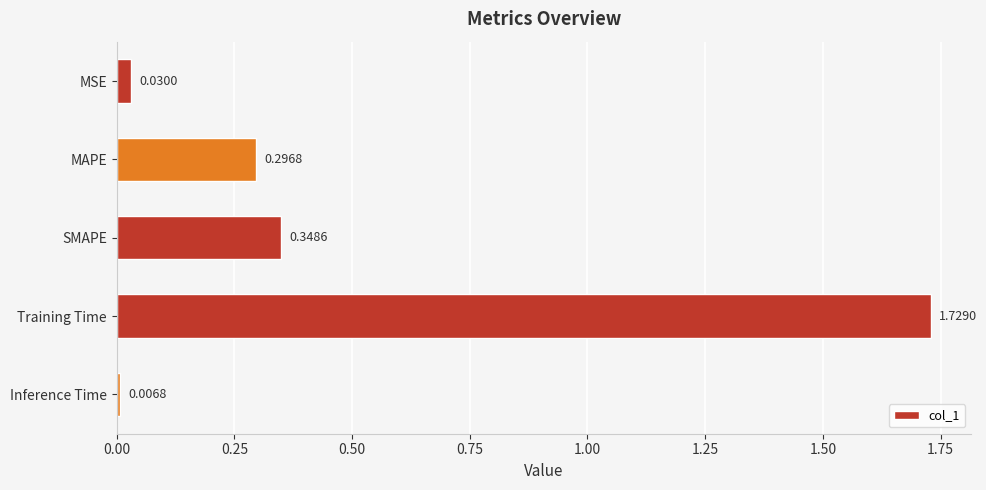

List the labels in order of value, largest first.

Training Time, SMAPE, MAPE, MSE, Inference Time